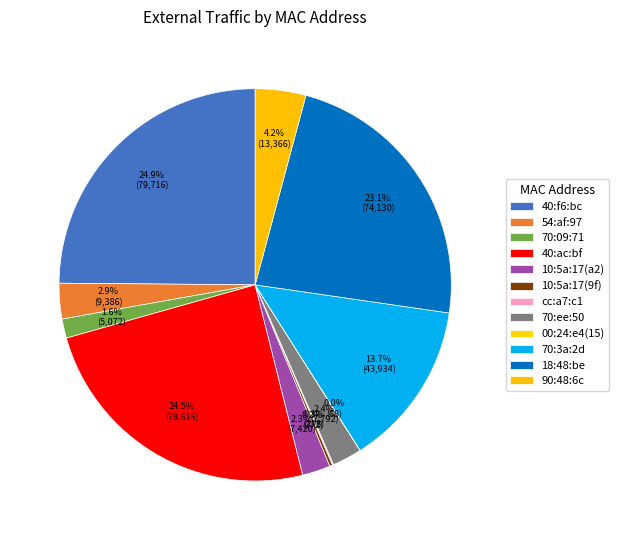

To the nearest percent, what is the average slice percentage?

8%